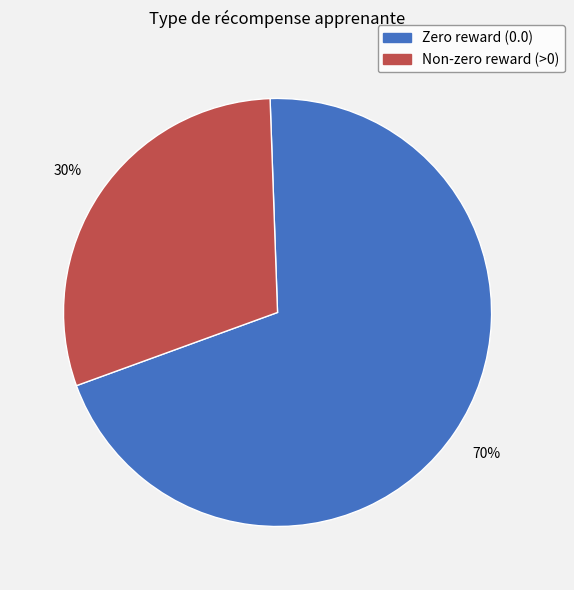

To the nearest percent, what is the average slice percentage?

50%